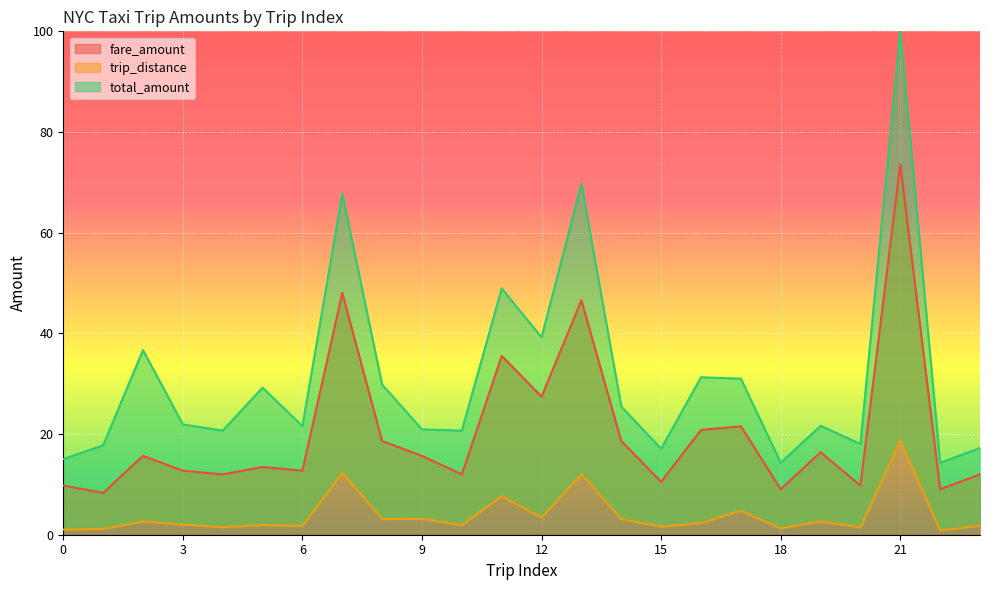

Reading left to right, list all the values displayed in this chart.

fare_amount: 9.8	8.3	15.7	12.7	12.0	13.5	12.7	48.0	18.6	15.7	12.0	35.5	27.4	46.6	18.6	10.5	20.8	21.5	9.0	16.4	9.8	73.6	9.0	12.0
trip_distance: 1.0	1.2	2.6	2.0	1.5	1.9	1.7	12.3	3.1	3.2	1.9	7.7	3.4	12.0	3.1	1.6	2.3	4.7	1.3	2.6	1.5	18.7	0.8	1.8
total_amount: 15.0	17.8	36.7	21.9	20.7	29.2	21.6	67.7	29.8	20.9	20.7	48.9	39.2	69.7	25.5	17.1	31.3	31.0	14.3	21.7	18.0	100.0	14.3	17.2